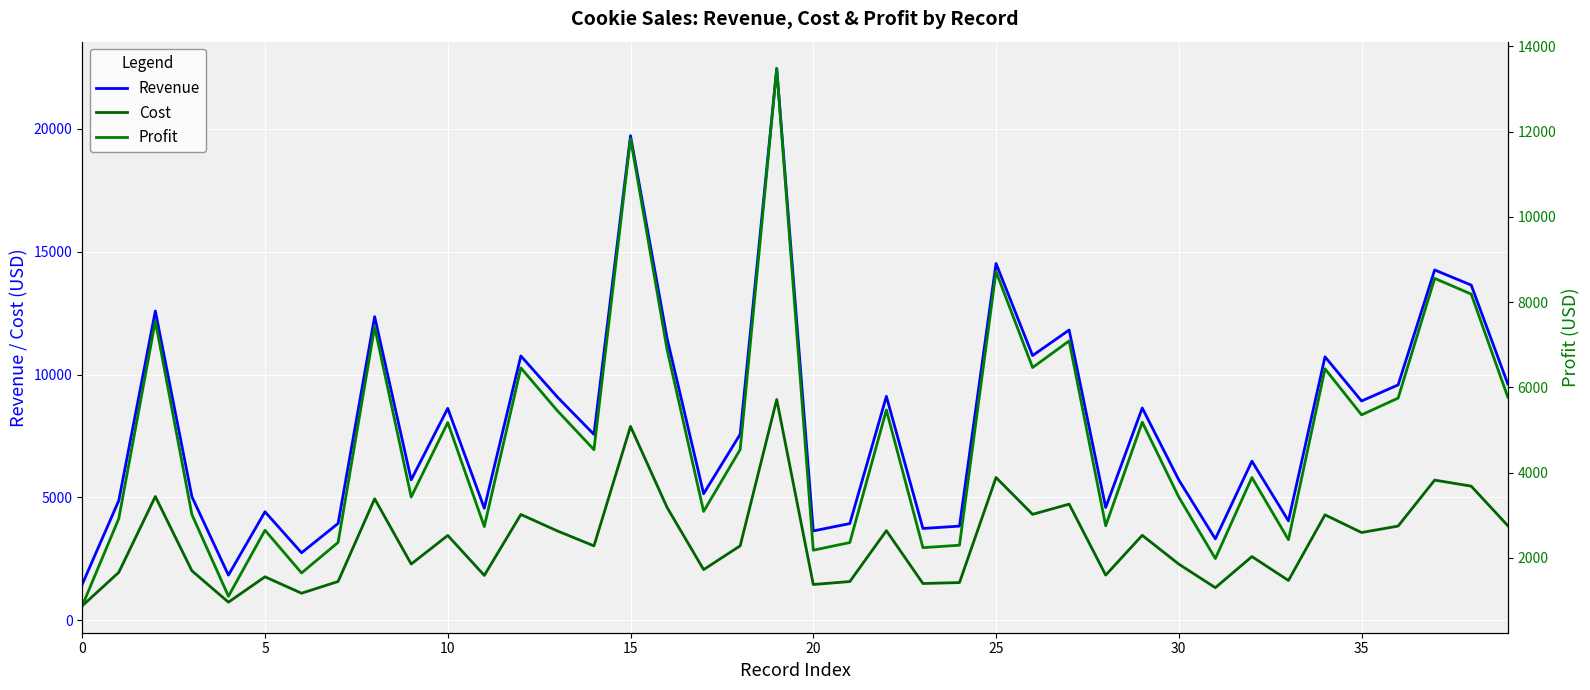

Reading left to right, list all the values displayed in this chart.

Revenue: 1460	4870	12590	5030	1835	4415	2745	3940	12360	5715	8625	4560	10760	9085	7565	19725	11480	5150	7570	22462	3635	3935	9115	3735	3830	14525	10775	11815	4590	8640	5710	3310	6475	4045	10725	8925	9580	14260	13645	9625
Cost: 584	1948	5036	2012	734	1766	1098	1576	4944	2286	3450	1824	4304	3634	3026	7890	4592	2060	3028	8985	1454	1574	3646	1494	1532	5810	4310	4726	1836	3456	2284	1324	2590	1618	4290	3570	3832	5704	5458	3850
Profit: 876	2922	7554	3018	1101	2649	1647	2364	7416	3429	5175	2736	6456	5451	4539	11835	6888	3090	4542	13477	2181	2361	5469	2241	2298	8715	6465	7089	2754	5184	3426	1986	3885	2427	6435	5355	5748	8556	8187	5775